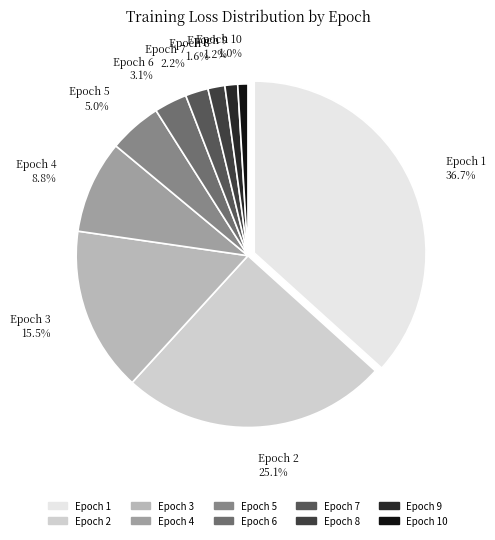

How many segments does this pie chart have?

10